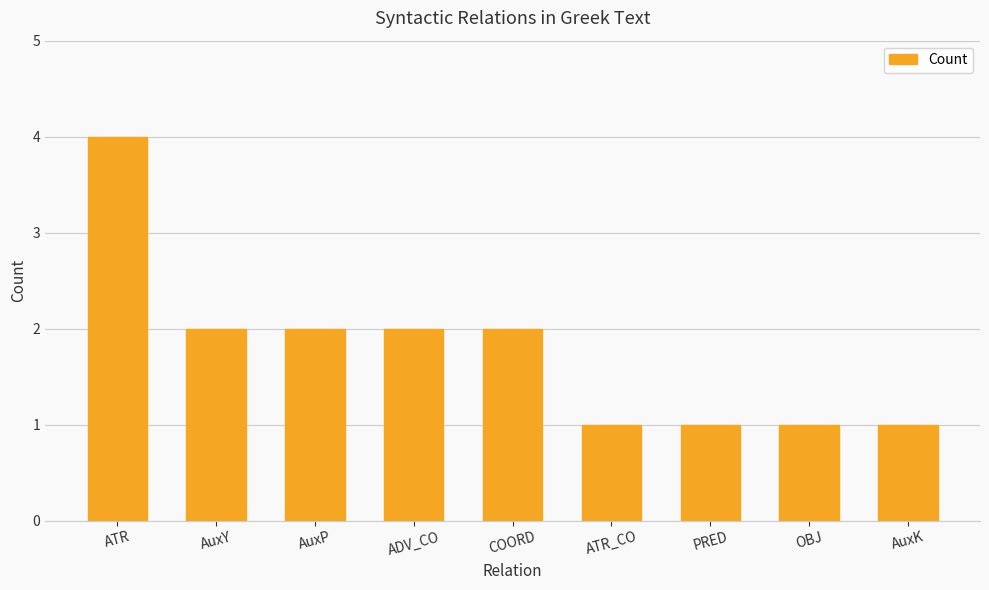

Which has a higher value, ATR_CO or AuxY?

AuxY